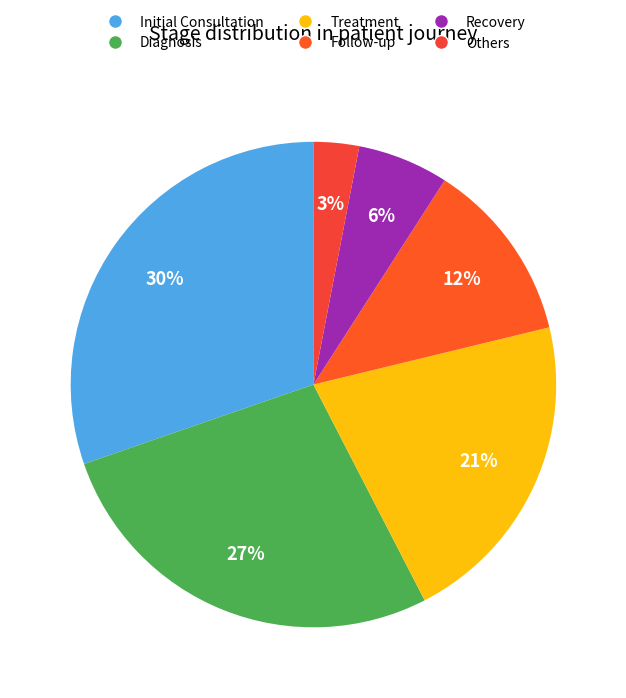

What is the largest slice in the pie chart?

Initial Consultation